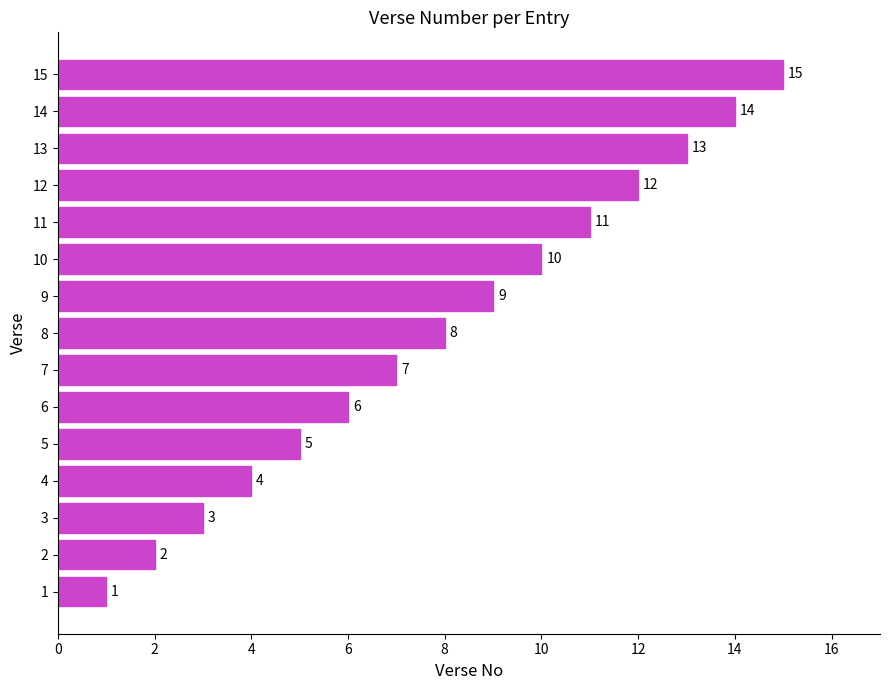

The chart shows a value of 10 at 10. True or false?

True